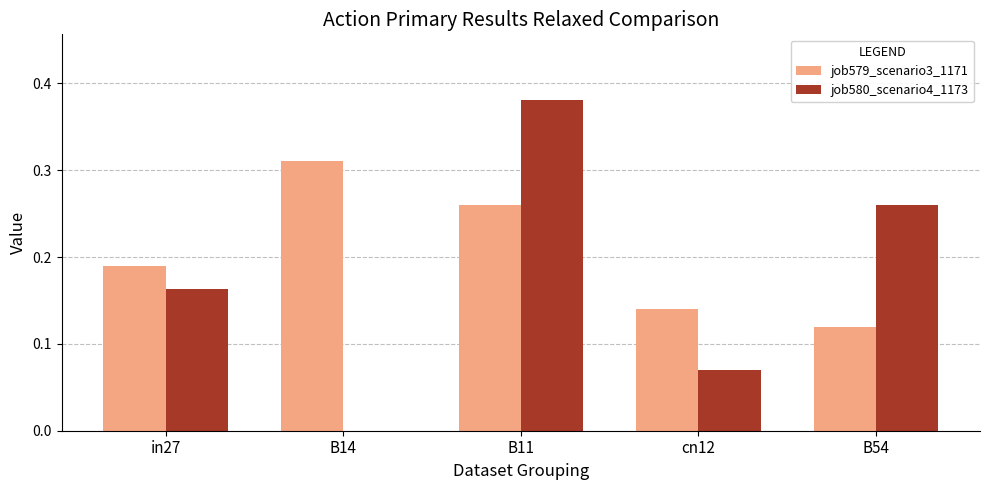

What is the sum of all job580_scenario4_1173 values?

0.9